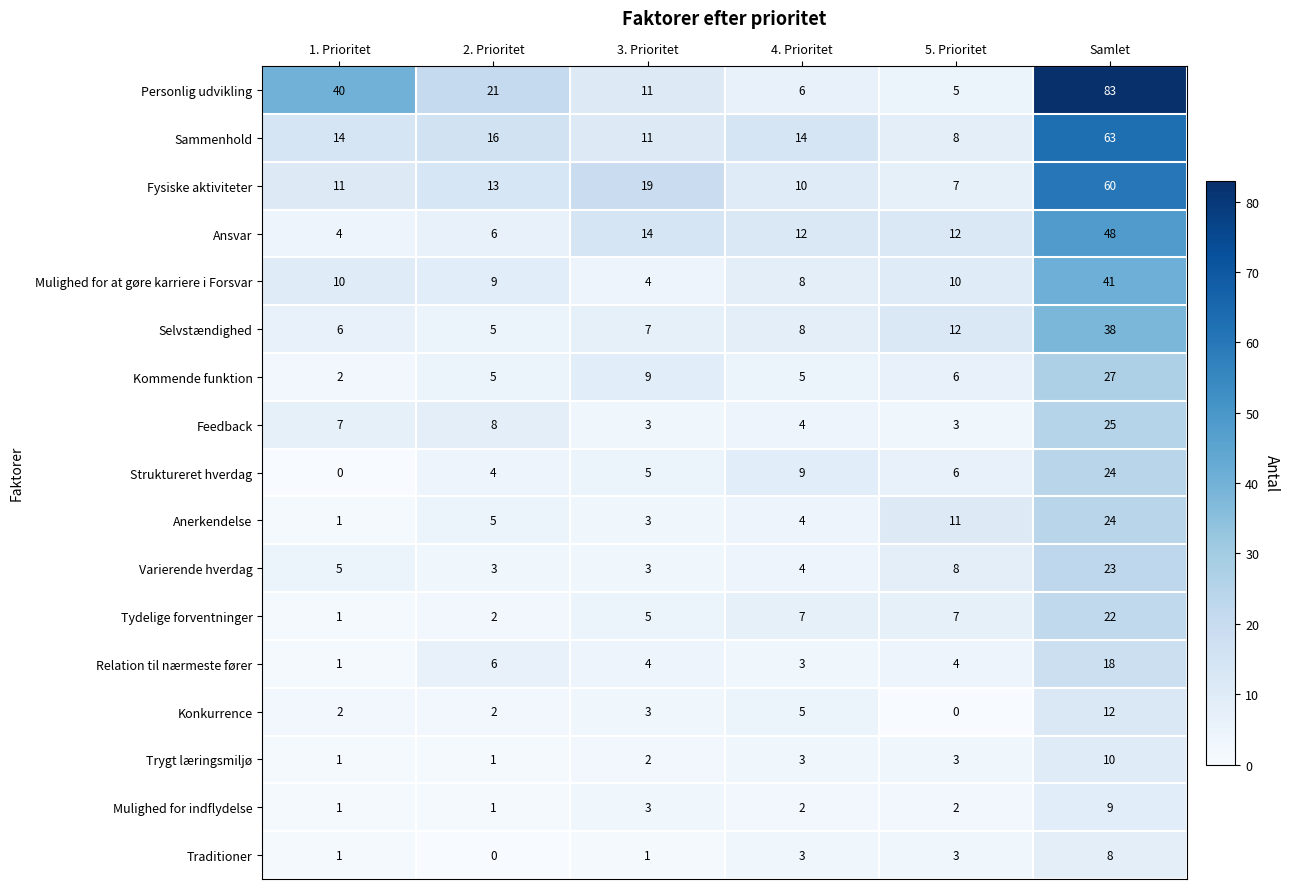

Which series changed the most between 1. Prioritet and 4. Prioritet?

Personlig udvikling